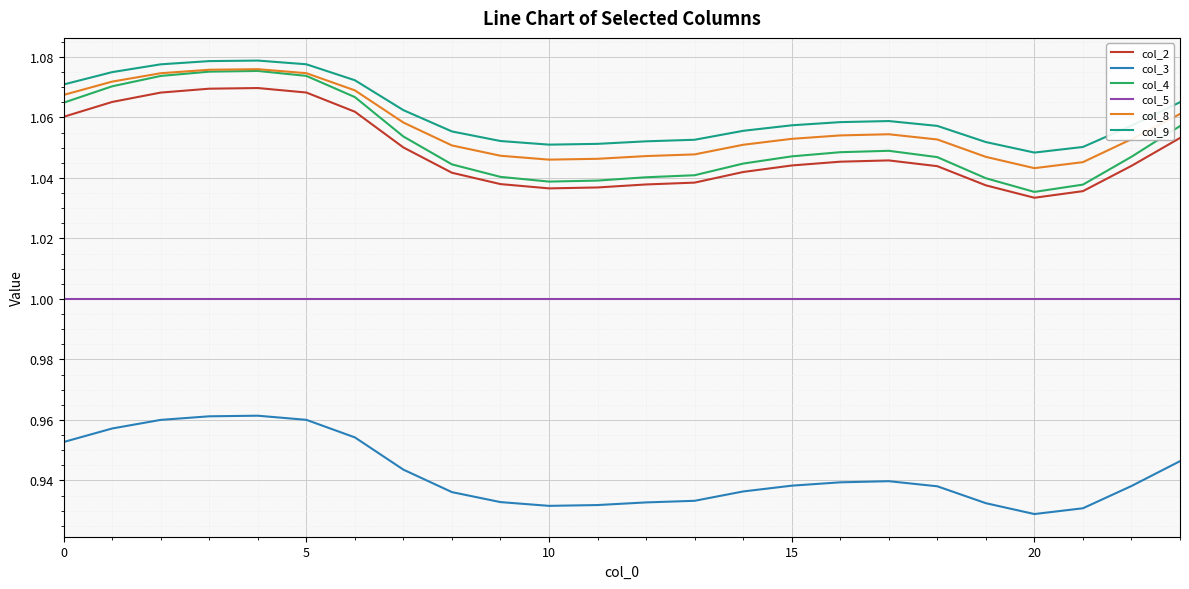

Which series has the largest range (max minus min)?

col_4